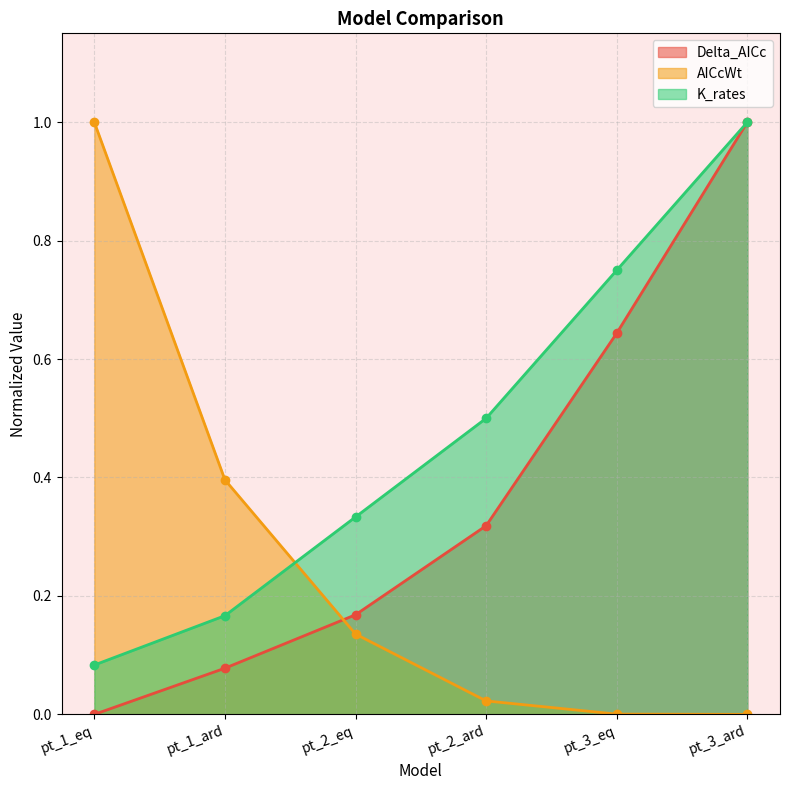

True or false: Delta_AICc and AICcWt cross at least once.

True